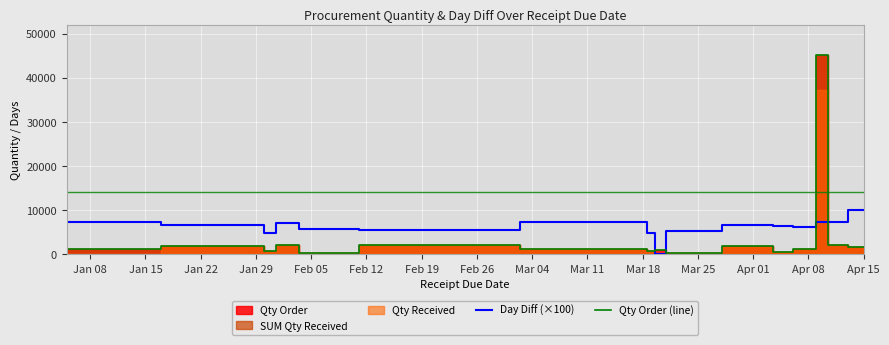

True or false: Qty Order (line) and Day Diff (×100) intersect in this chart.

True